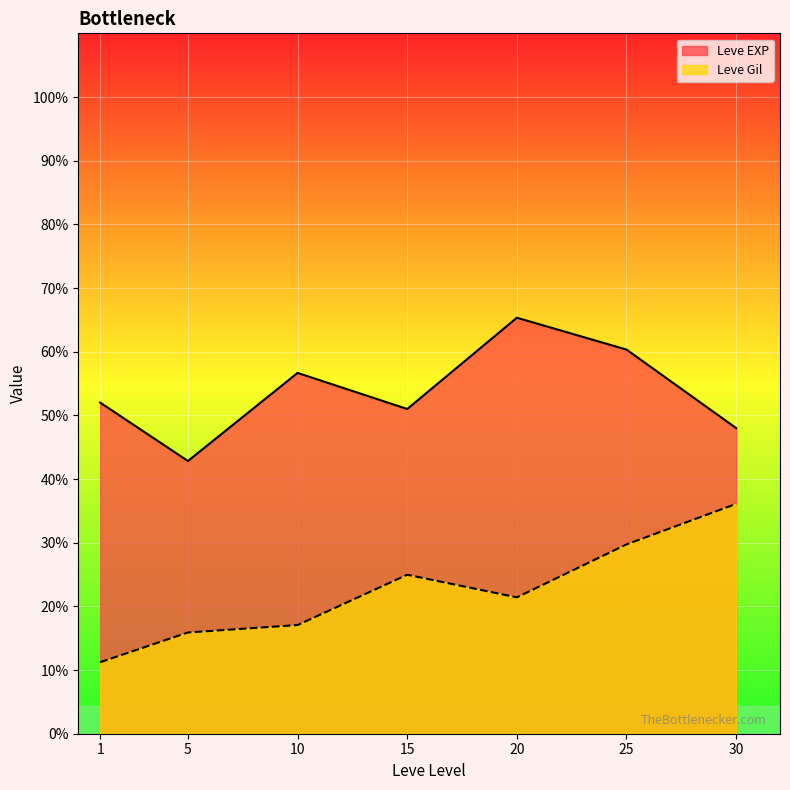

Does the chart display data point markers on the line(s)?

No